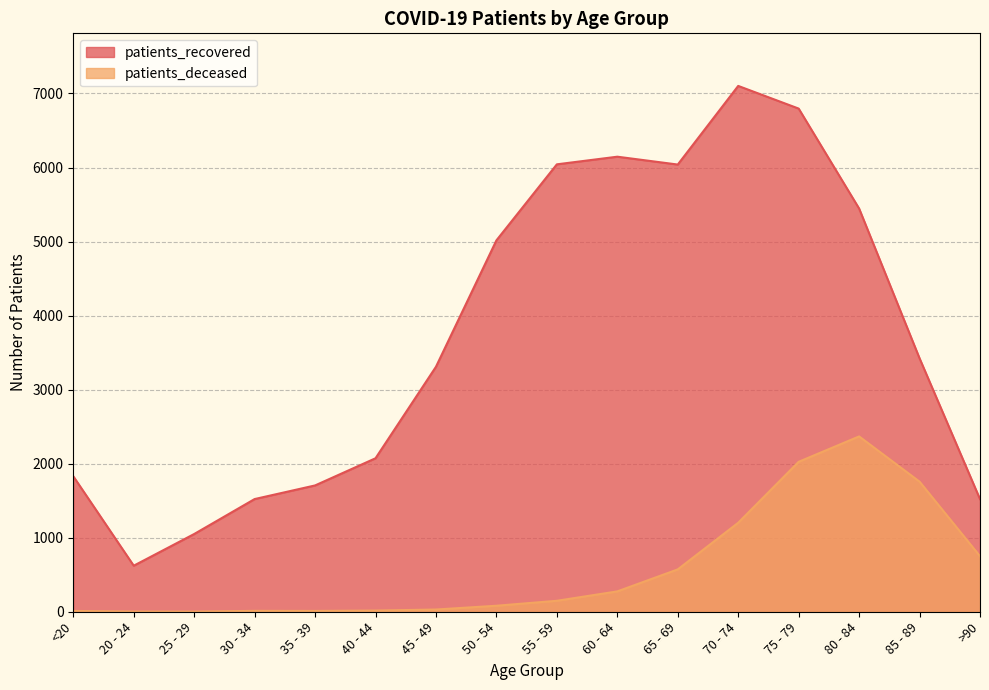

Reading left to right, transcribe all the data shown in this chart.

patients_recovered: <20=1830	20 - 24=622	25 - 29=1050	30 - 34=1522	35 - 39=1706	40 - 44=2073	45 - 49=3309	50 - 54=5016	55 - 59=6043	60 - 64=6146	65 - 69=6040	70 - 74=7102	75 - 79=6796	80 - 84=5446	85 - 89=3423	>90=1521
patients_deceased: <20=11	20 - 24=3	25 - 29=2	30 - 34=12	35 - 39=11	40 - 44=16	45 - 49=30	50 - 54=81	55 - 59=148	60 - 64=275	65 - 69=572	70 - 74=1202	75 - 79=2025	80 - 84=2368	85 - 89=1757	>90=750